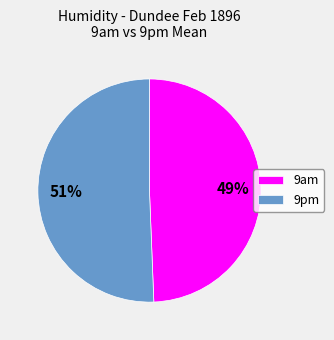

The 9pm slice represents 40% of the pie. True or false?

False